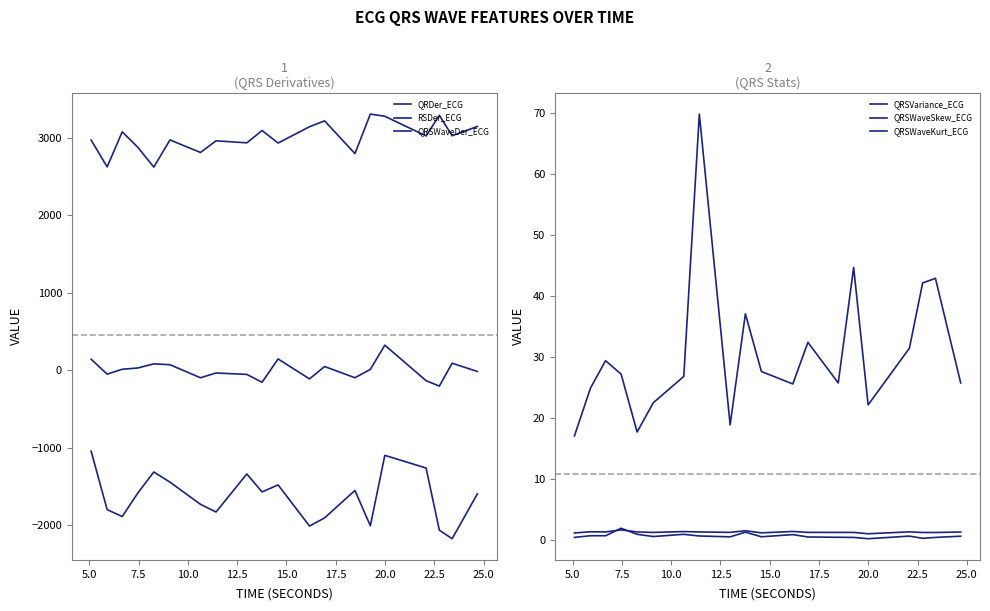

What is the average value of the RSDer_ECG series?

-1633.4